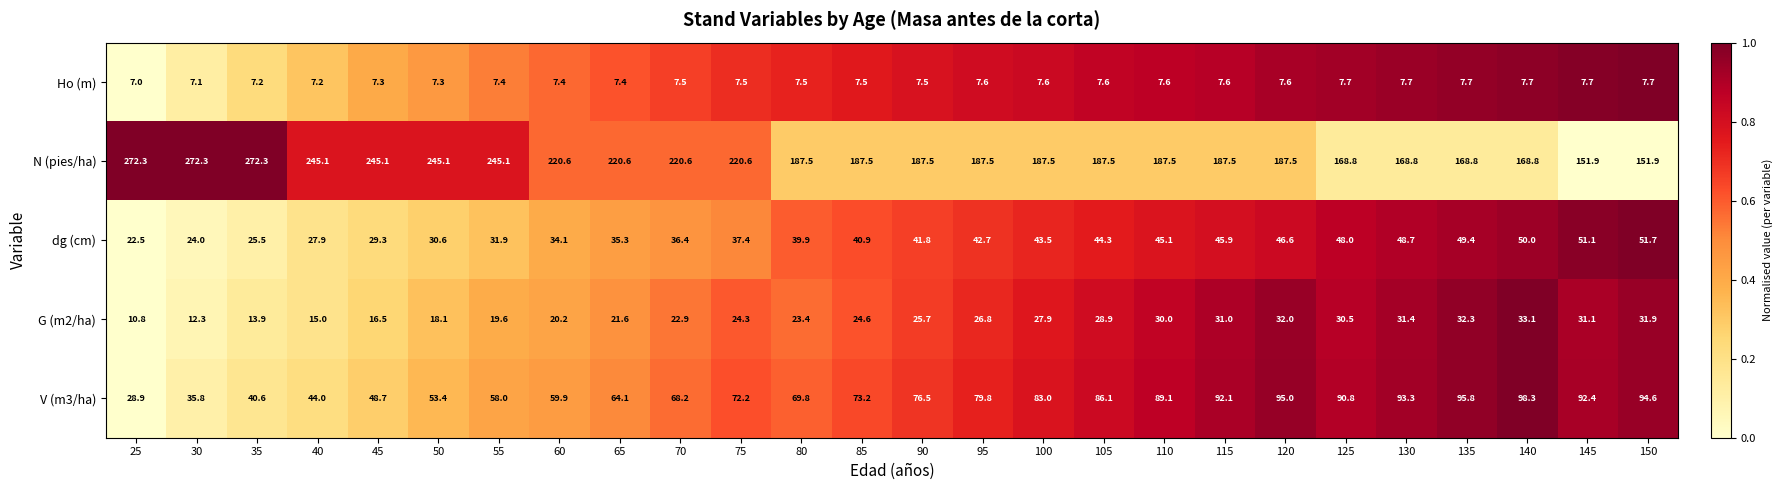

At how many categories does at least one series exceed 145?

26